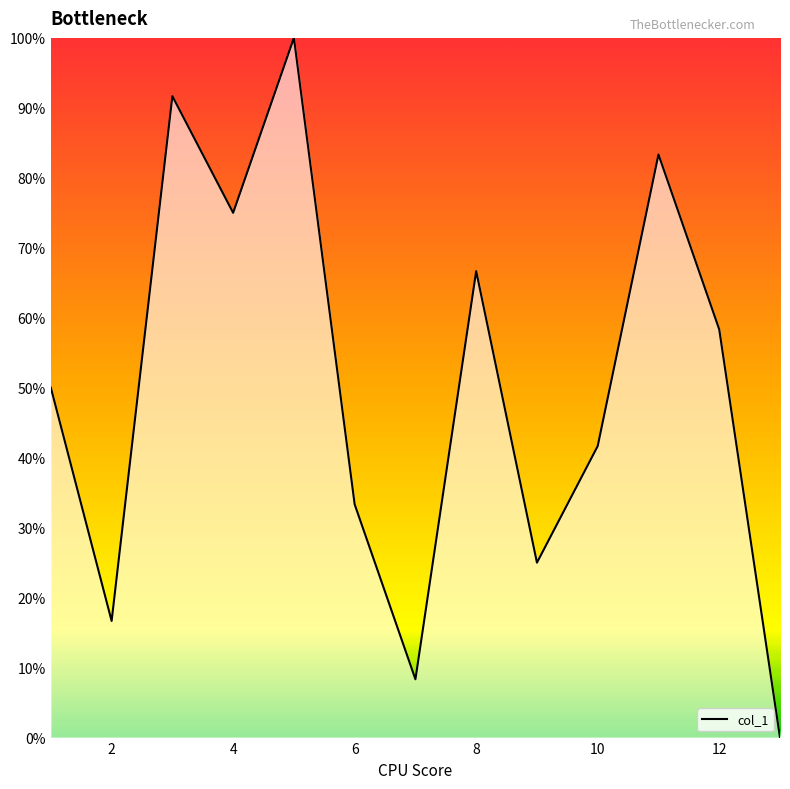

What is the greatest value displayed?

100.0